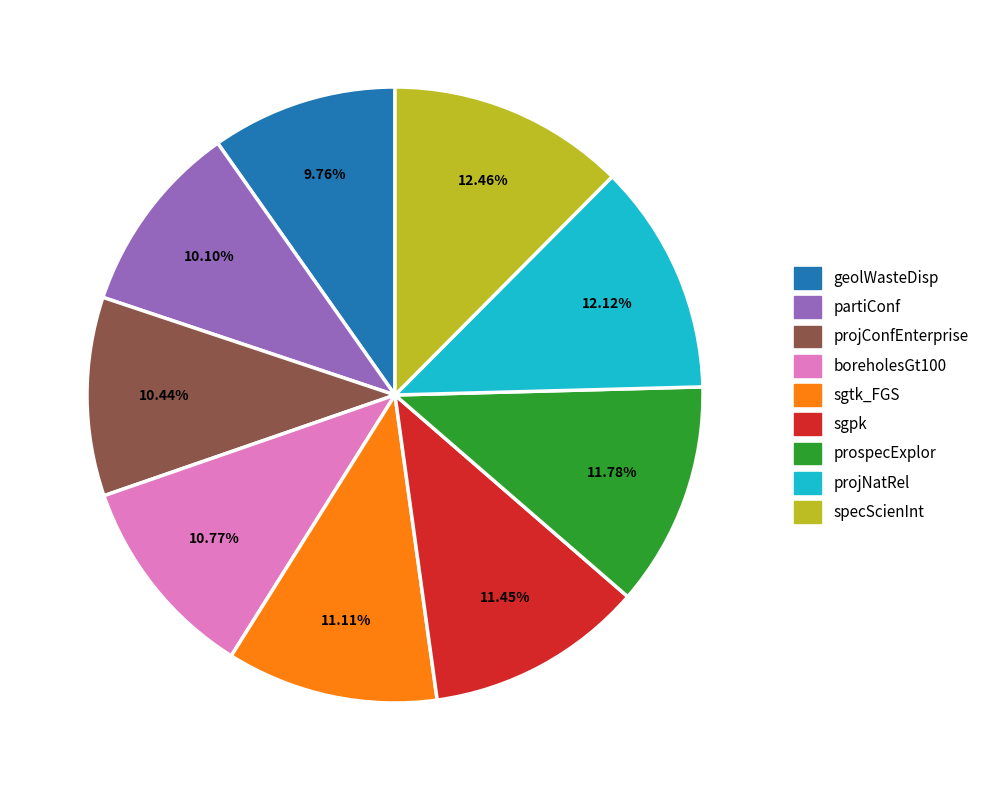

Which has a higher value, sgpk or projConfEnterprise?

sgpk